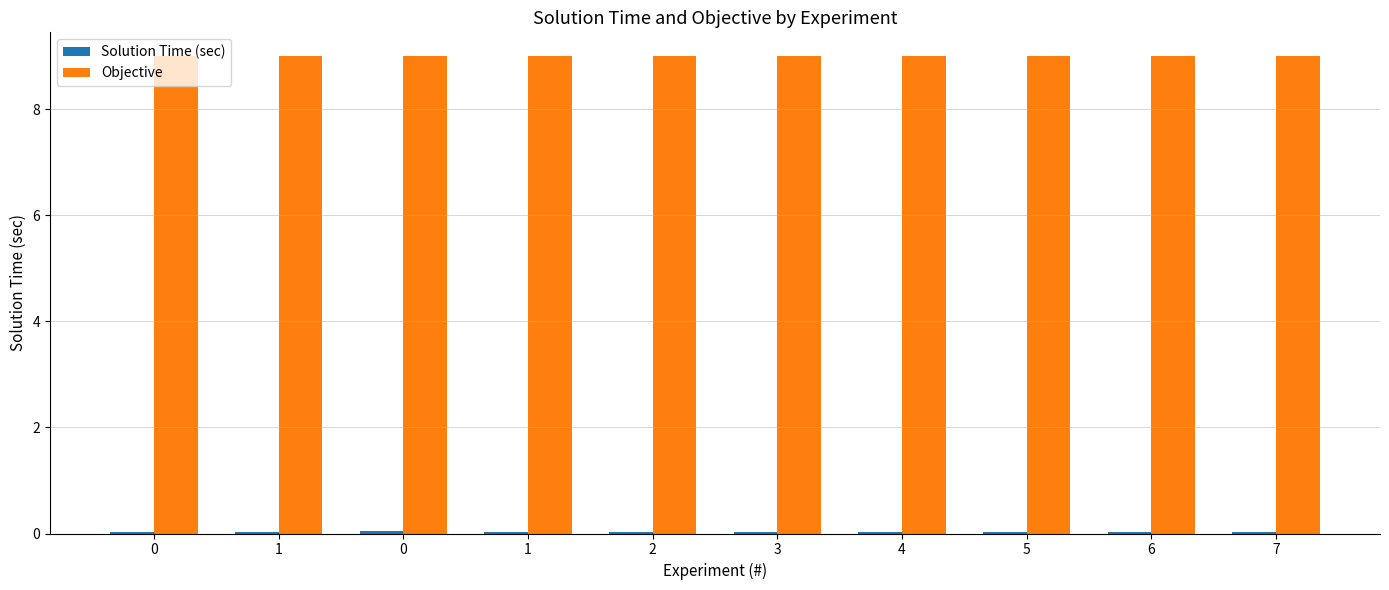

Is the value of Objective at 0 greater than the value of Solution Time (sec) at 4?

Yes